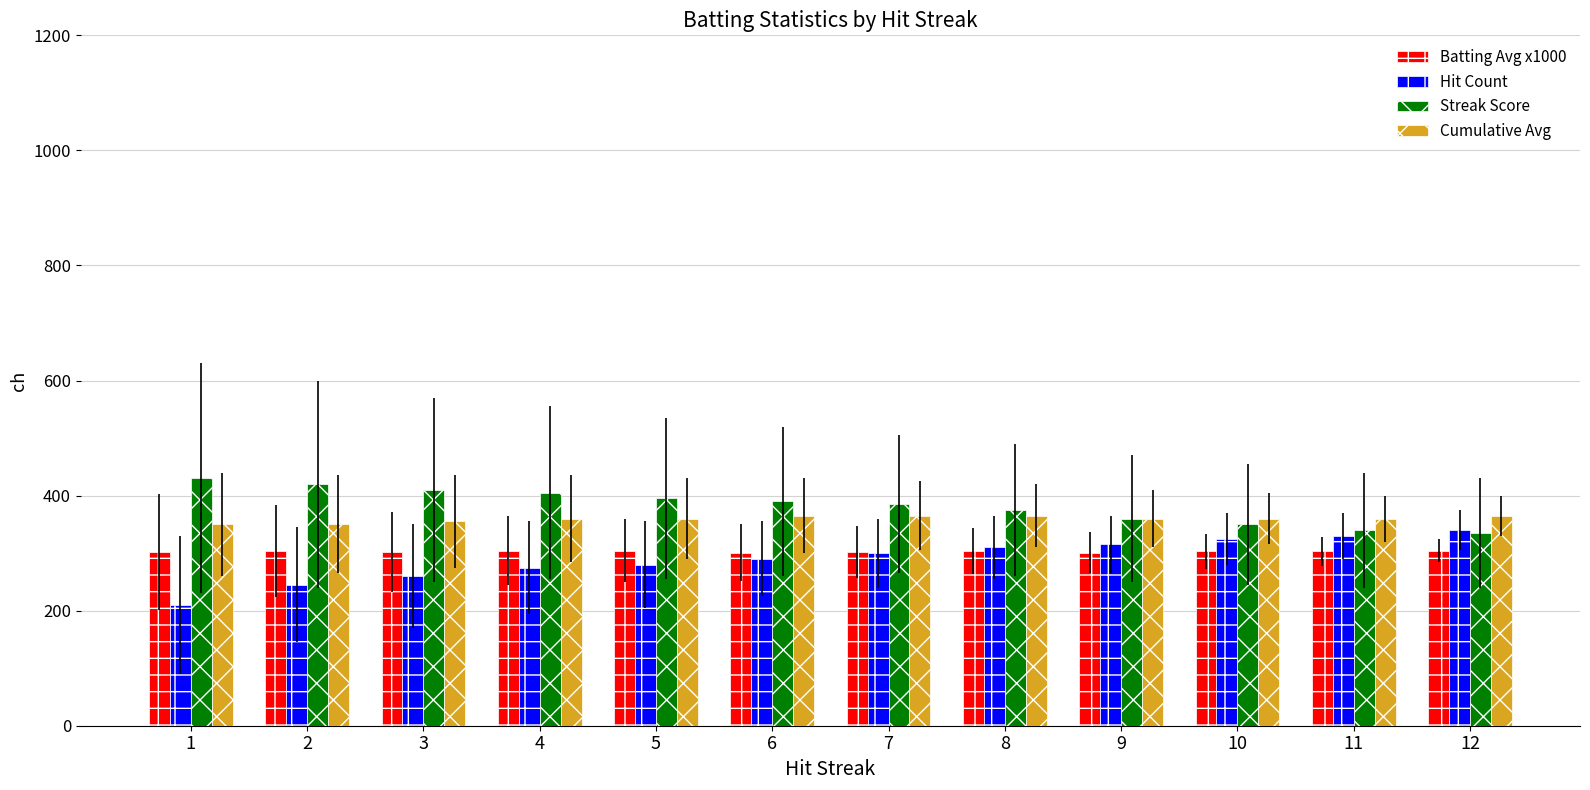

Which series has the widest spread of values?

Hit Count